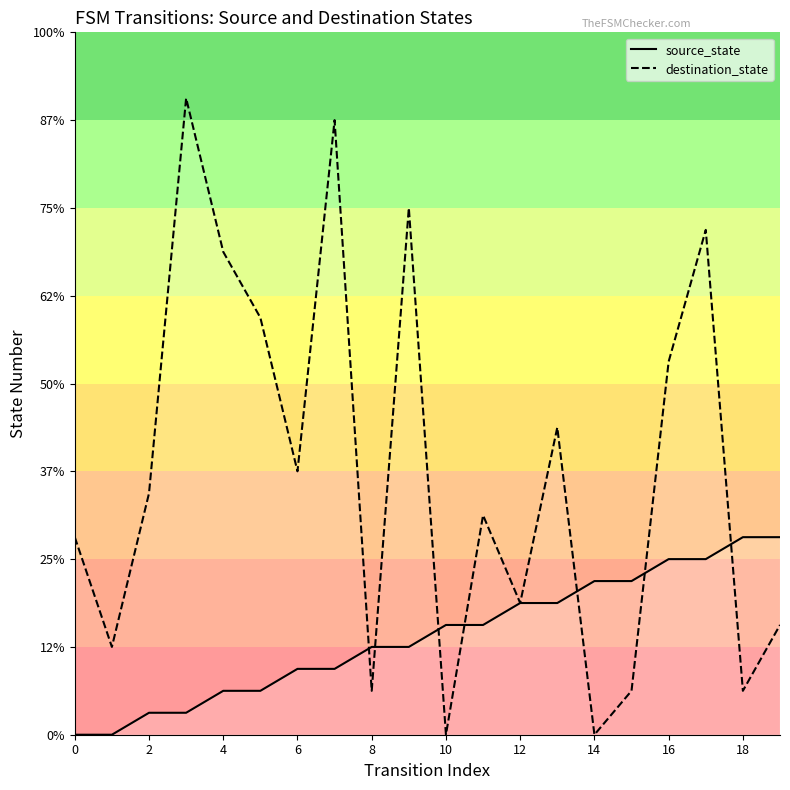

At which label does destination_state reach its minimum?

10